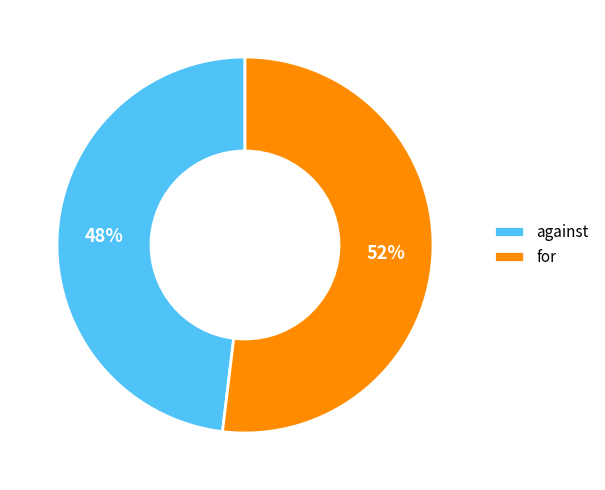

Rank the categories by value from lowest to highest.

against, for